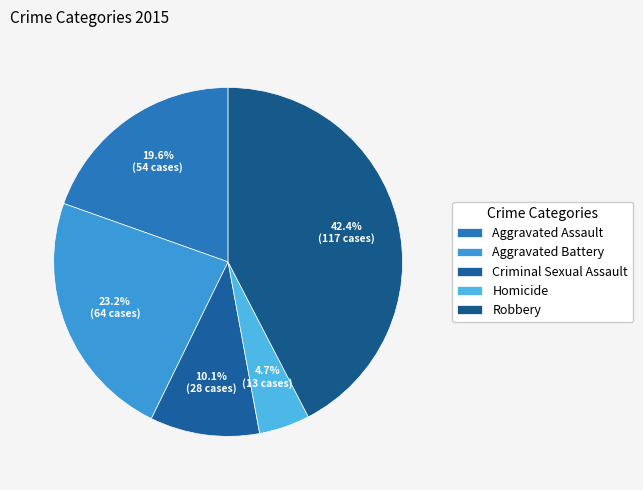

To the nearest percent, what is the average slice percentage?

20%